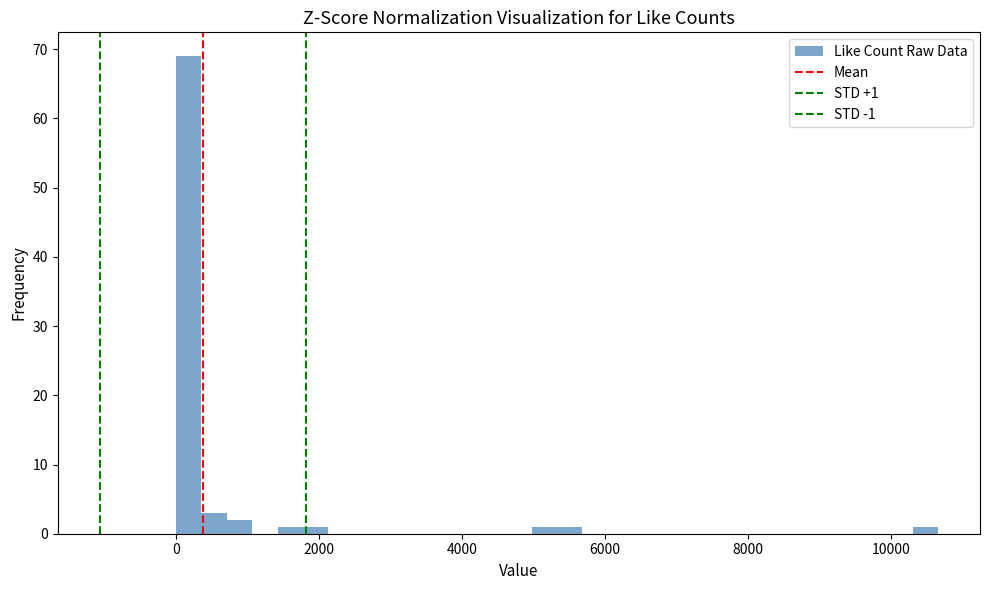

Around what value on the x-axis is the tallest bar? Give the approximate position of its centre, as read against the axis.

200